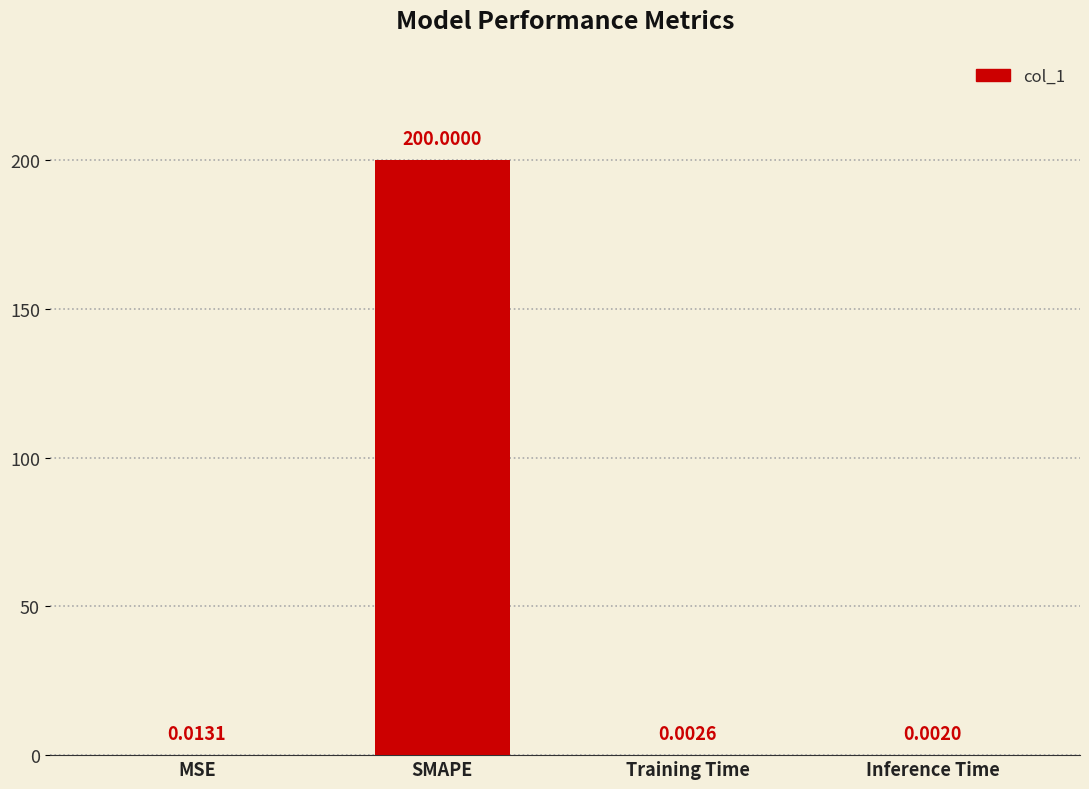

Which category has the highest value across all series?

SMAPE